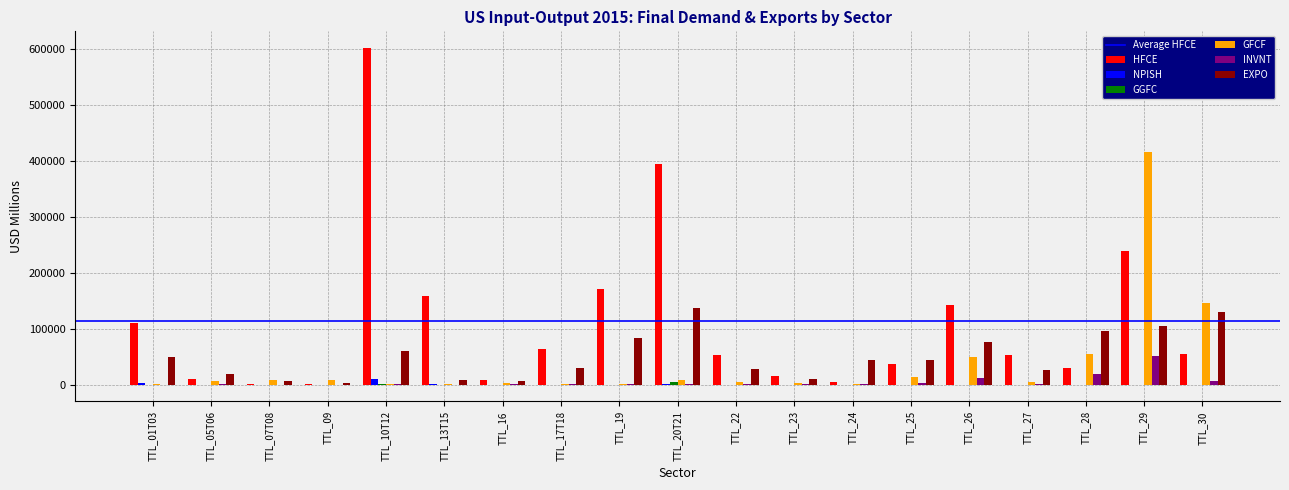

The value of GFCF at TTL_25 is 14052.8. True or false?

True